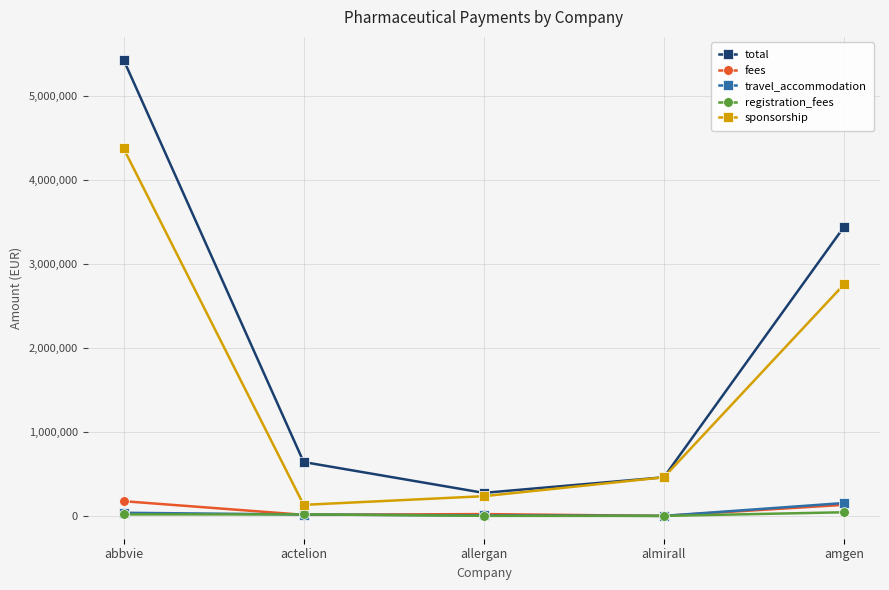

Is the value of sponsorship at almirall greater than the value of total at amgen?

No